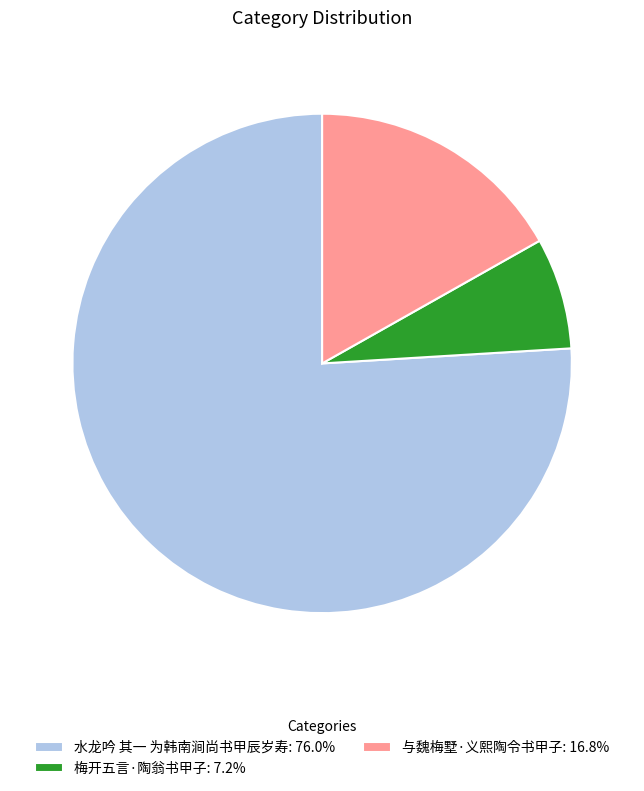

Approximately how many times larger is the value at 梅开五言·陶翁书甲子 compared to 与魏梅墅·义熙陶令书甲子?

0.4